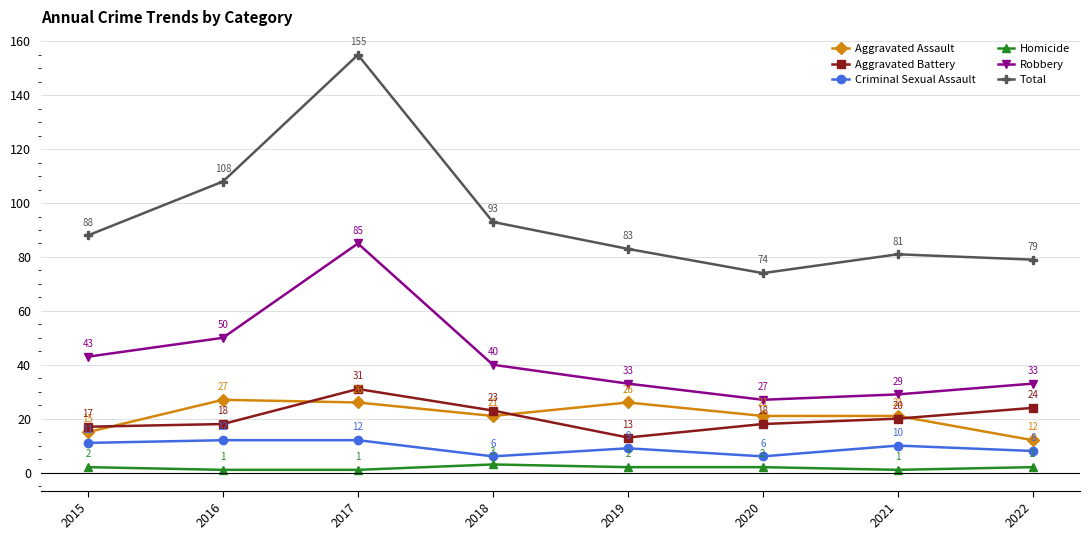

What is the spread (max minus min) of values at 2021?

80